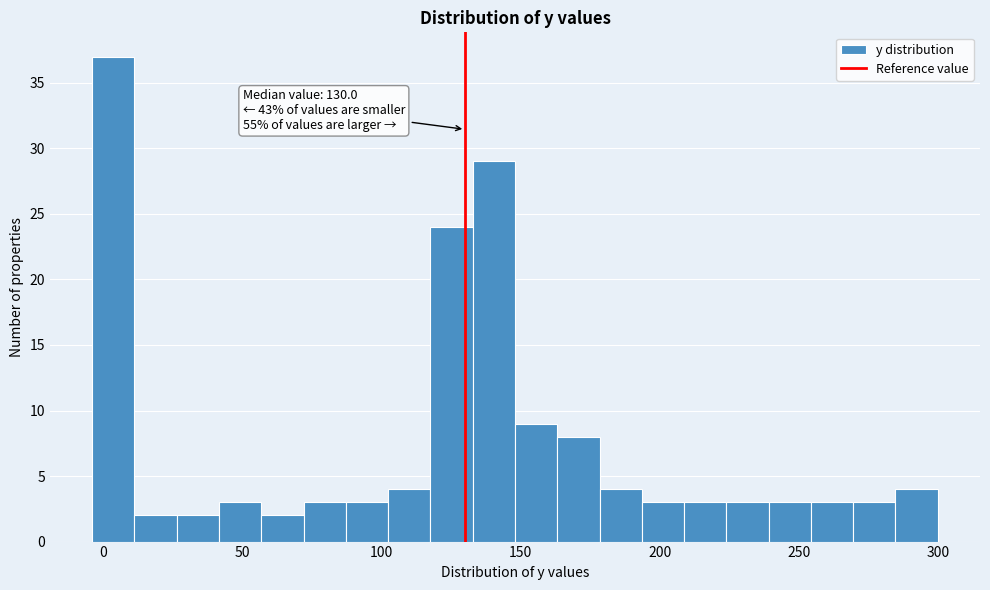

Read against the x-axis, roughly where is the centre of the tallest bar?

5